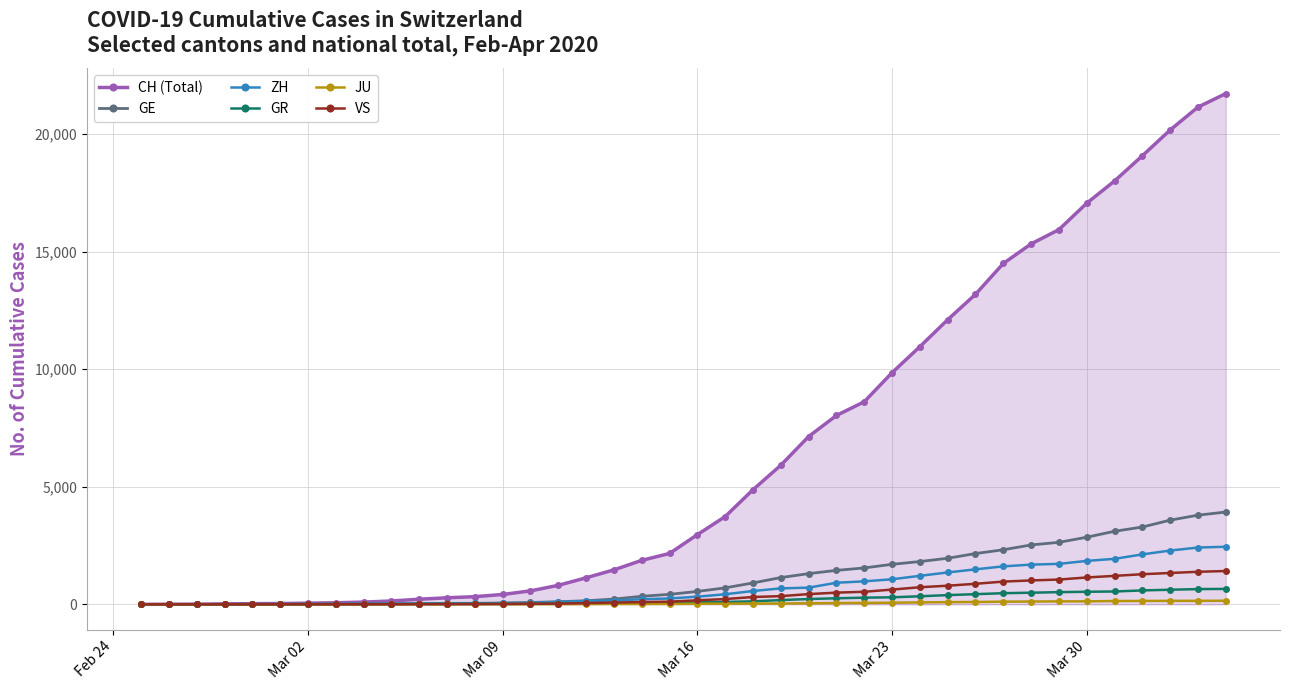

What is the maximum value for GE?

3928